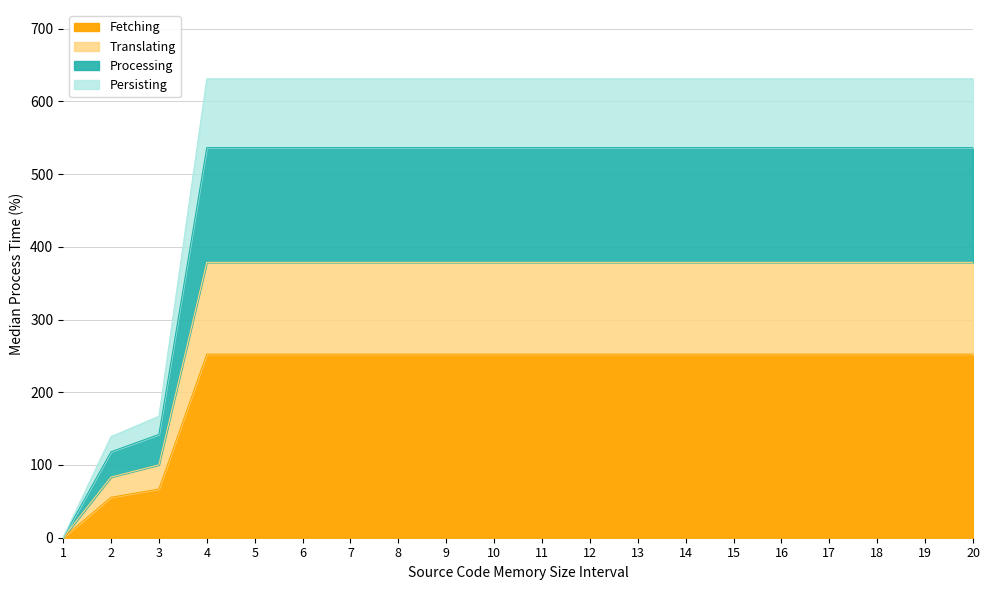

What is the maximum value for Fetching?

252.4